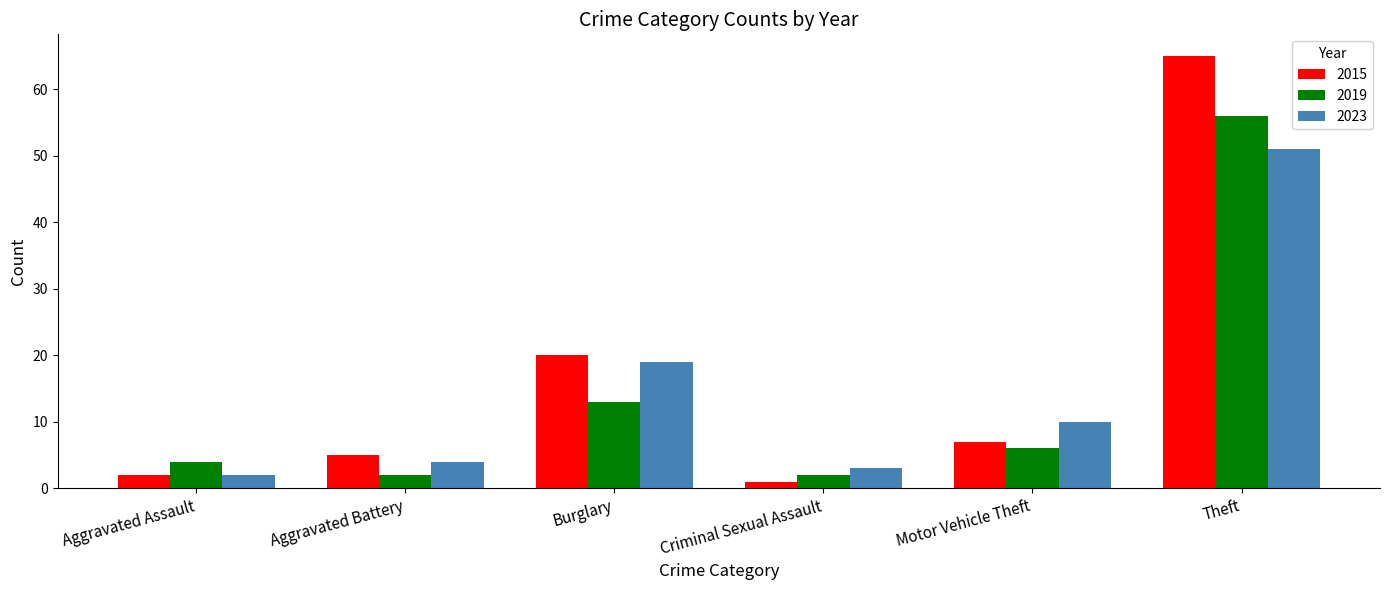

How many data points does each series have?

6